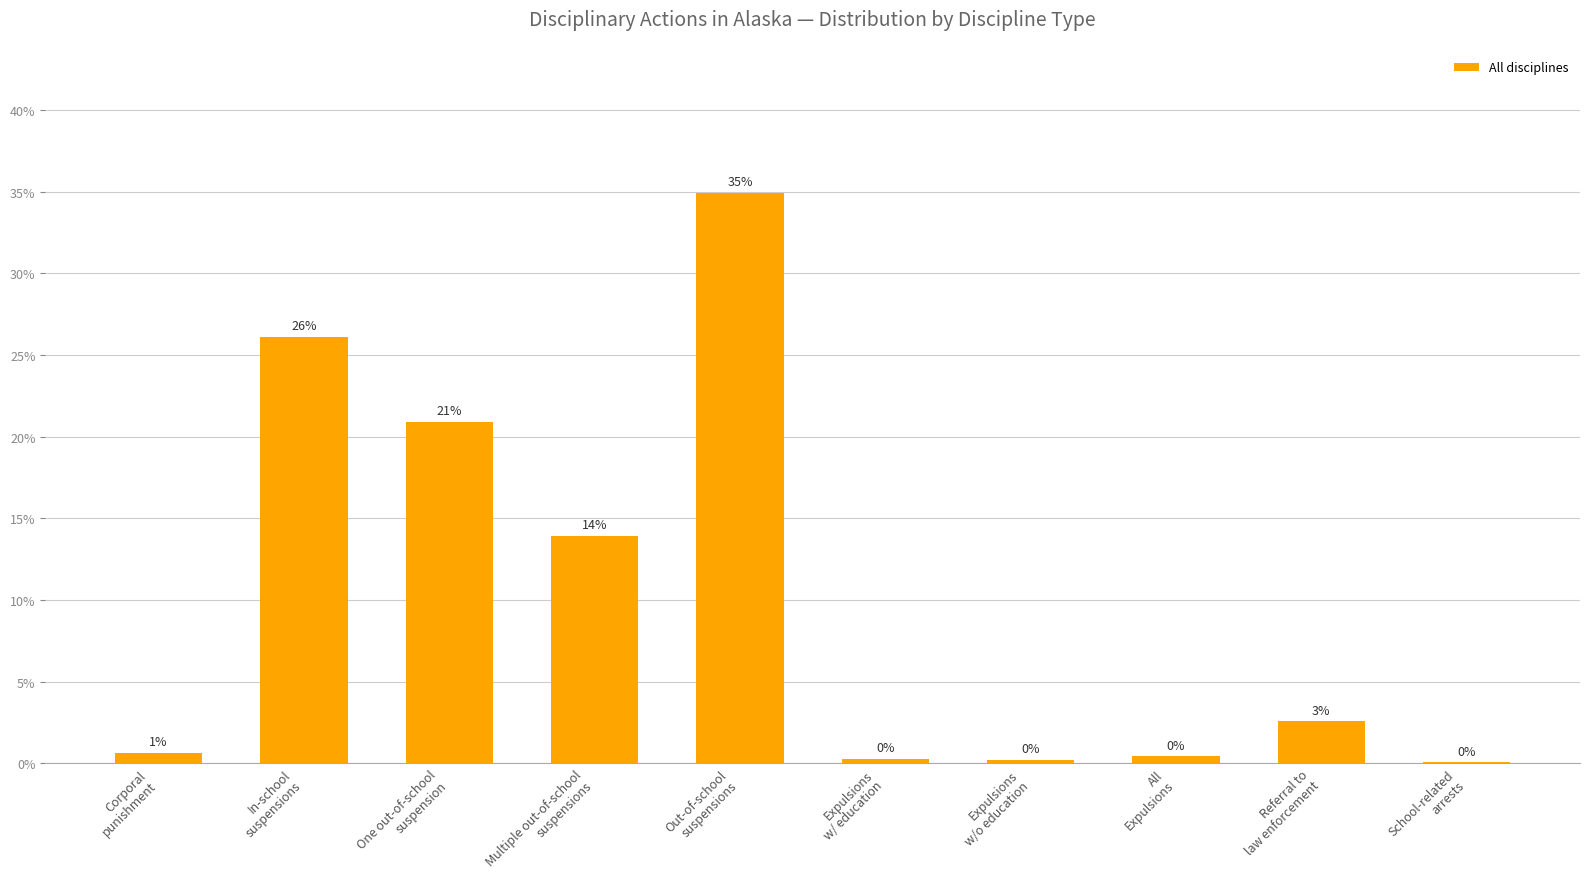

Rank the categories by value from highest to lowest.

Out-of-school
suspensions, In-school
suspensions, One out-of-school
suspension, Multiple out-of-school
suspensions, Referral to
law enforcement, Corporal
punishment, All
Expulsions, Expulsions
w/ education, Expulsions
w/o education, School-related
arrests